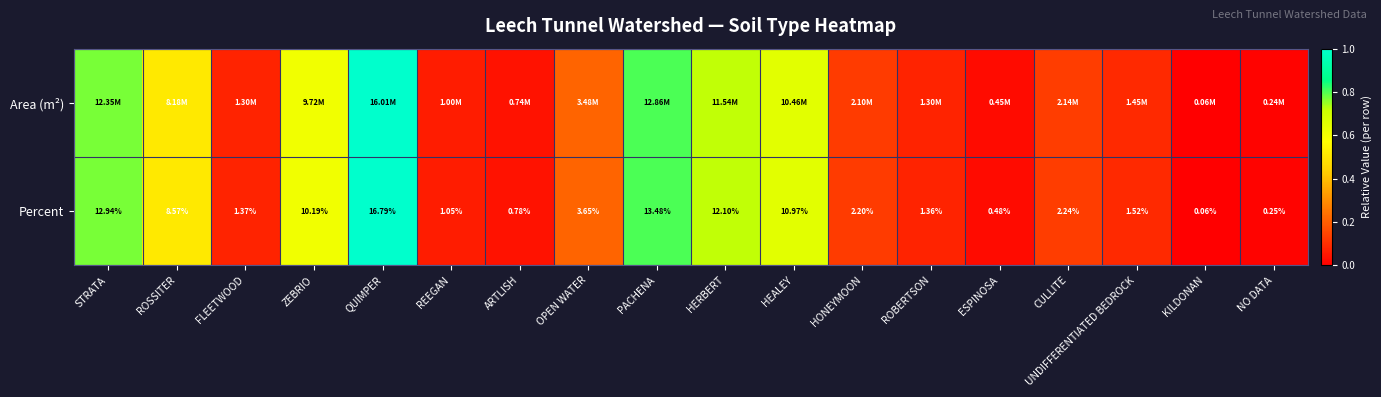

Rank the categories by Percent value from lowest to highest.

KILDONAN, NO DATA, ESPINOSA, ARTLISH, REEGAN, ROBERTSON, FLEETWOOD, UNDIFFERENTIATED BEDROCK, HONEYMOON, CULLITE, OPEN WATER, ROSSITER, ZEBRIO, HEALEY, HERBERT, STRATA, PACHENA, QUIMPER